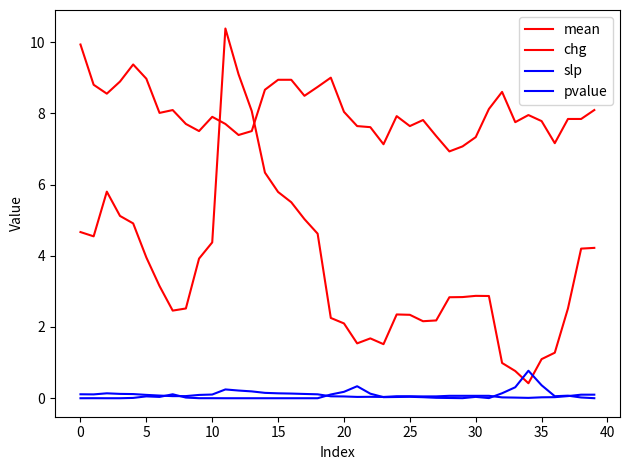

True or false: slp and mean intersect in this chart.

False